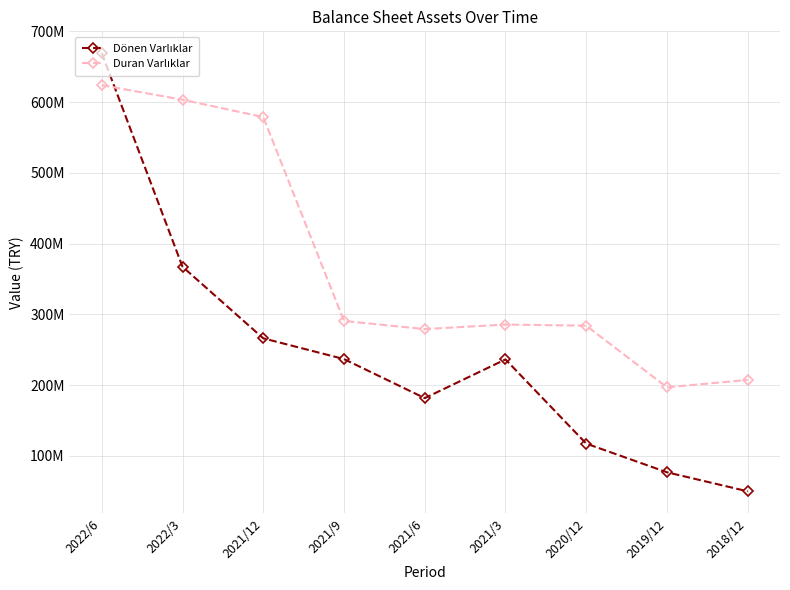

Reading right to left, list all the values displayed in this chart.

Dönen Varlıklar: 50016394	76942334	117486522	236419300	181743252	236904473	266230596	367379398	669078049
Duran Varlıklar: 207483256	196999055	284078787	285696357	279273654	290741631	578883374	603395143	623932710